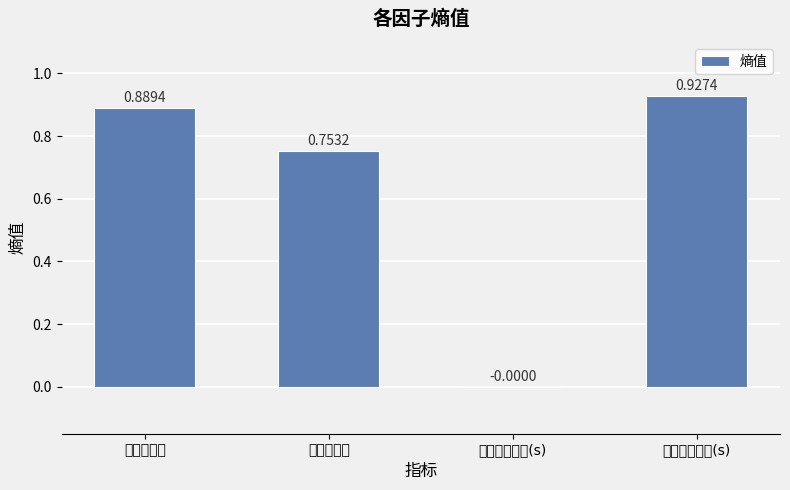

Between 站台拥挤度 and 车站走行时间(s), which is larger?

站台拥挤度